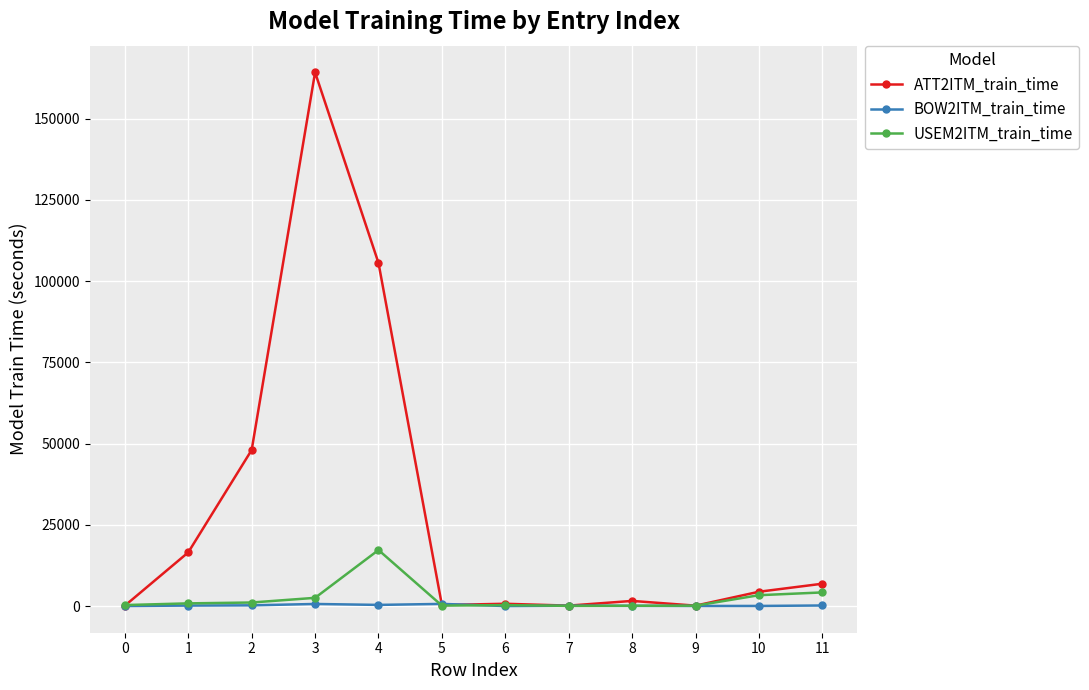

Which series has the largest range (max minus min)?

ATT2ITM_train_time